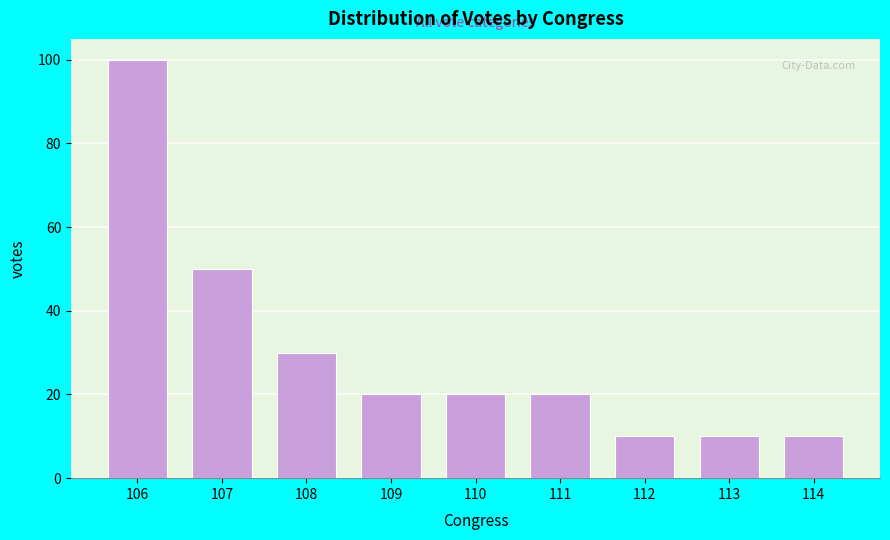

Reading left to right, extract all data points from this chart.

106=100	107=50	108=30	109=20	110=20	111=20	112=10	113=10	114=10